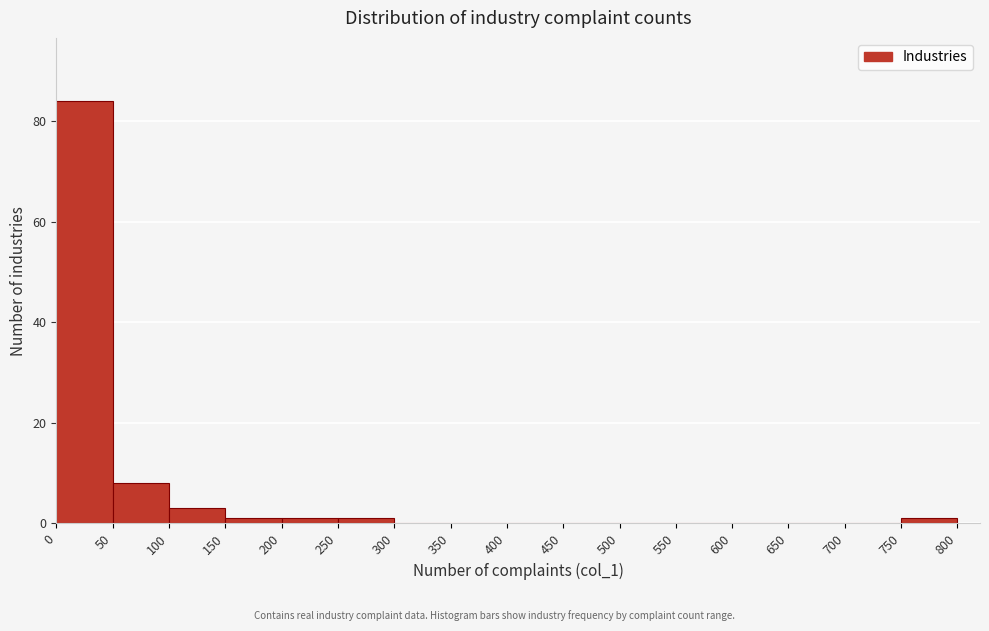

Over which range of the x-axis is the bar tallest?

0 to 50